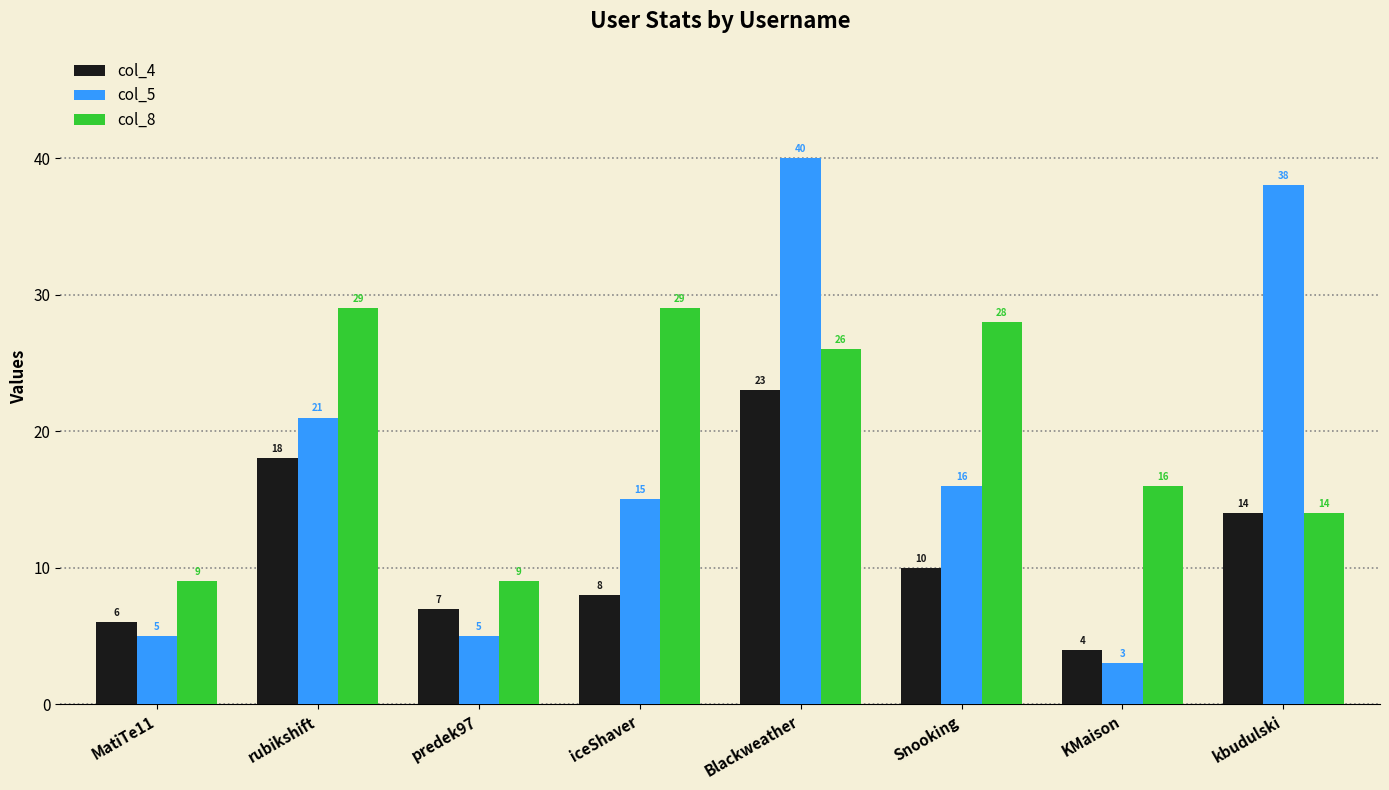

What position from the right is predek97?

6